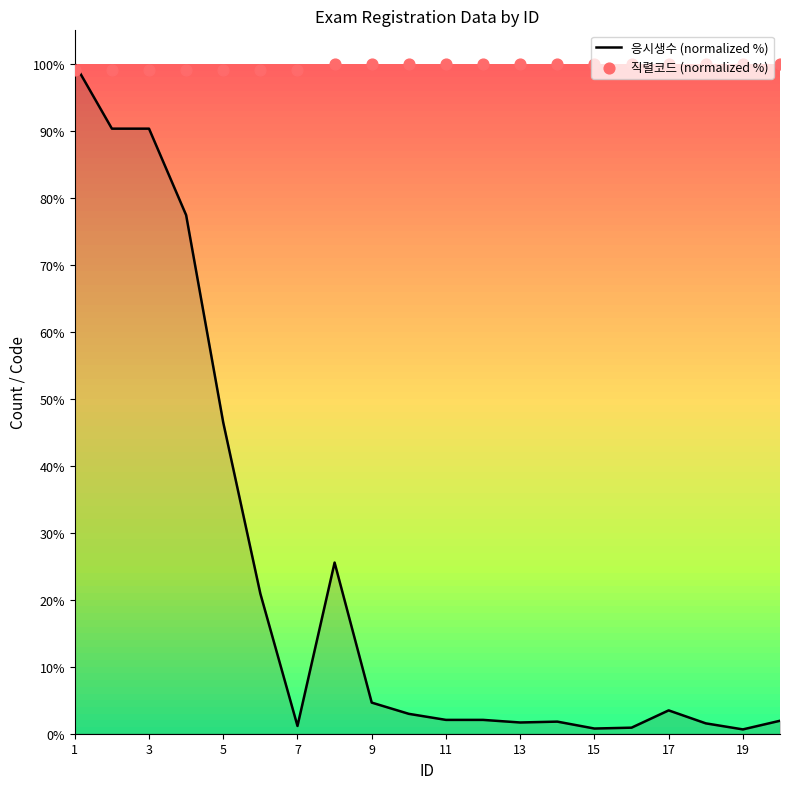

What is the maximum value for 응시생수 (normalized %)?

100.0